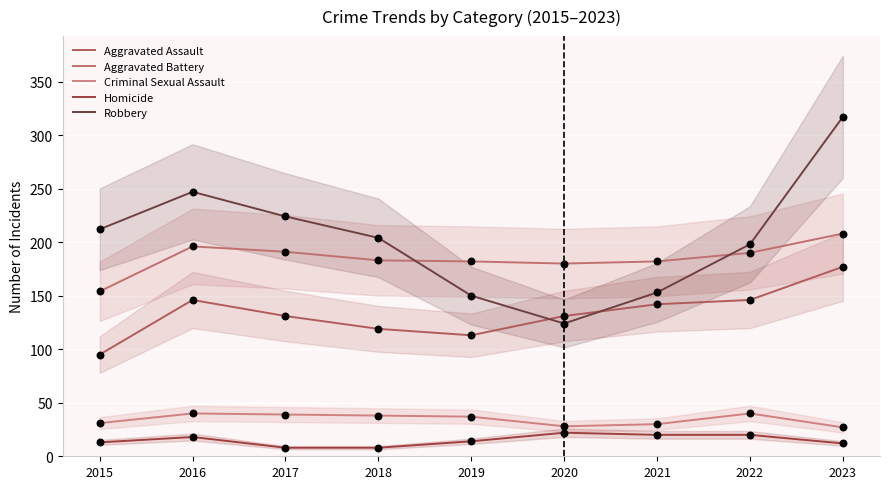

What are all the series names shown in the legend?

Aggravated Assault, Aggravated Battery, Criminal Sexual Assault, Homicide, Robbery